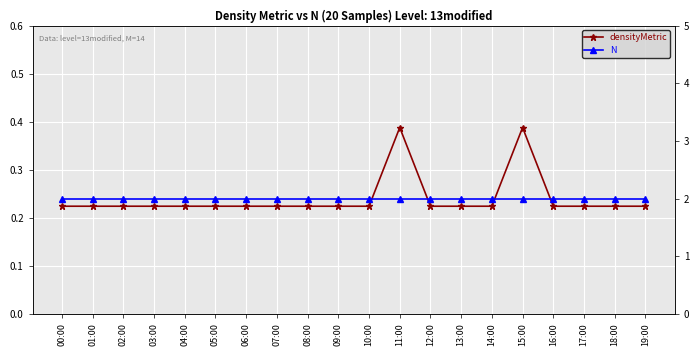

Is it true that N equals 2.0 at 18:00?

True